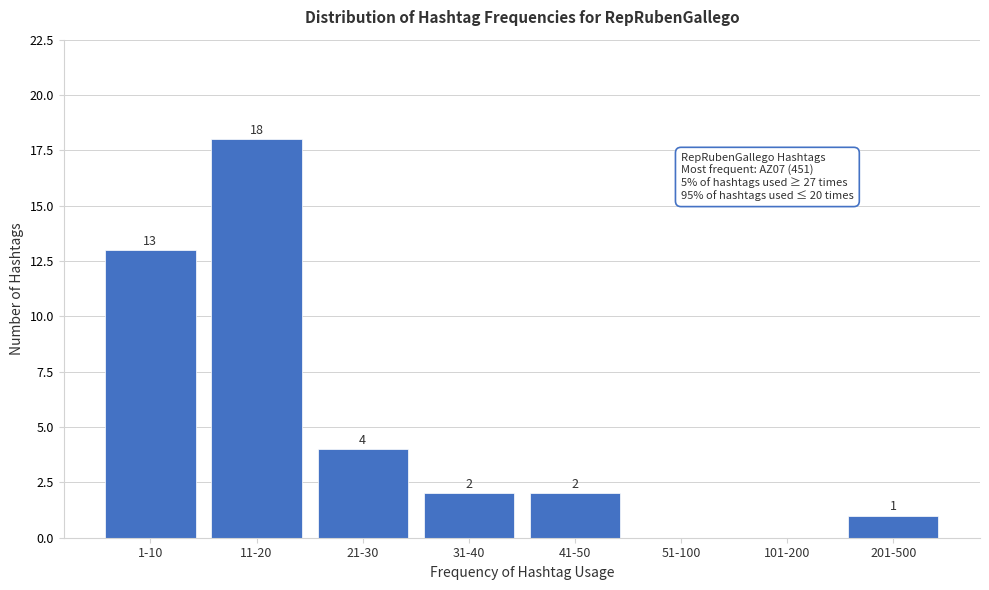

Reading right to left, extract all data points from this chart.

201-500=1	101-200=0	51-100=0	41-50=2	31-40=2	21-30=4	11-20=18	1-10=13